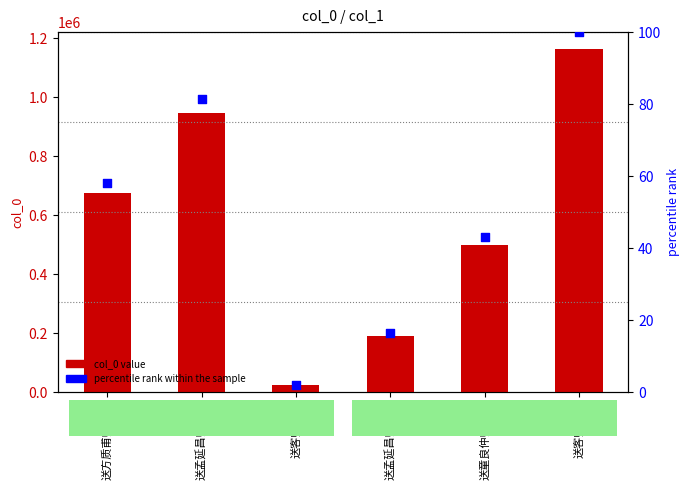

Which series has the widest spread of Y values?

col_0 value